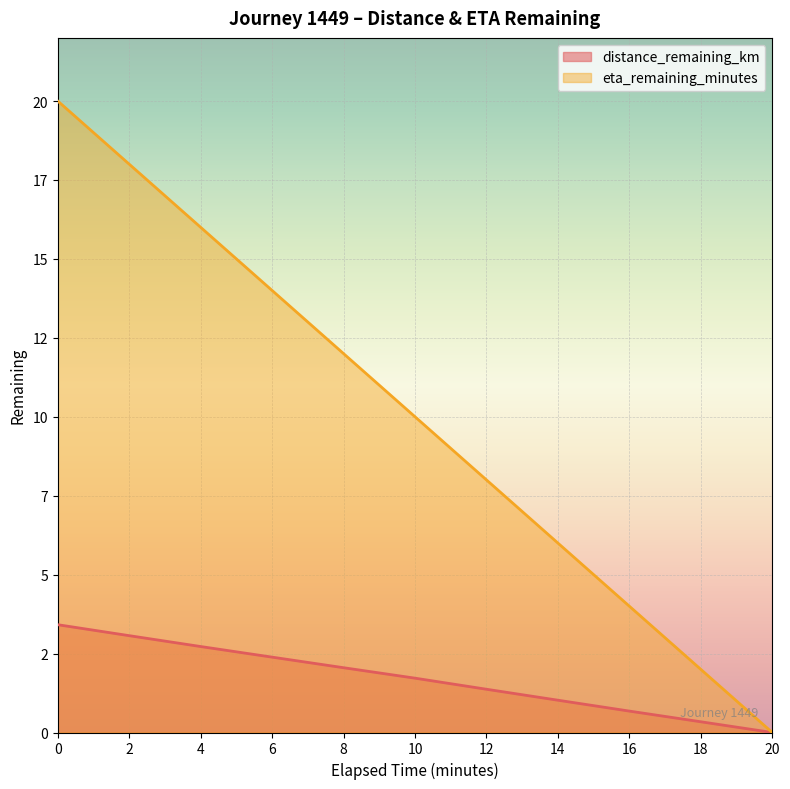

What is the approximate value of distance_remaining_km at 18.0?

0.3